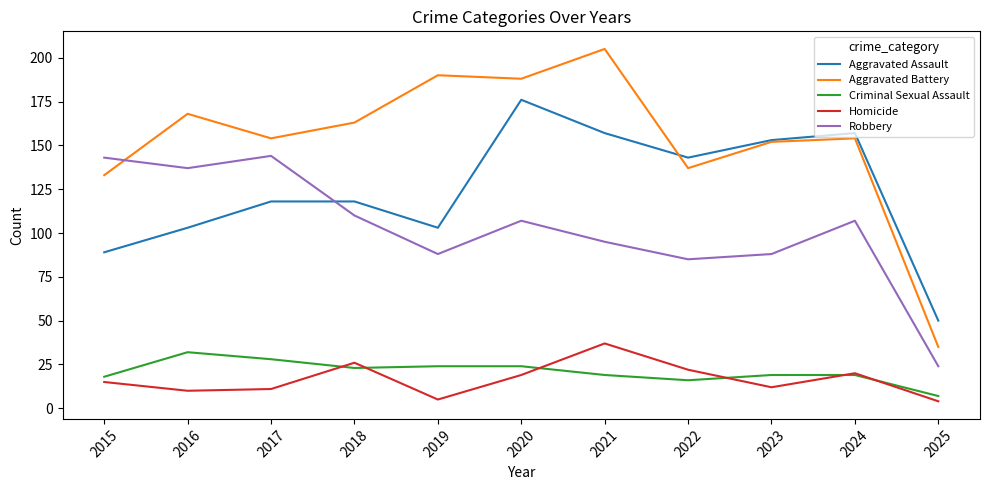

Between which two adjacent categories do Aggravated Battery and Aggravated Assault first intersect?

2021 and 2022